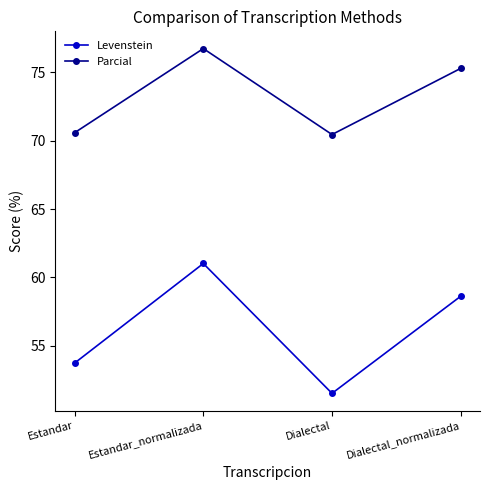

What is the difference between the highest and lowest values at Dialectal?

18.9